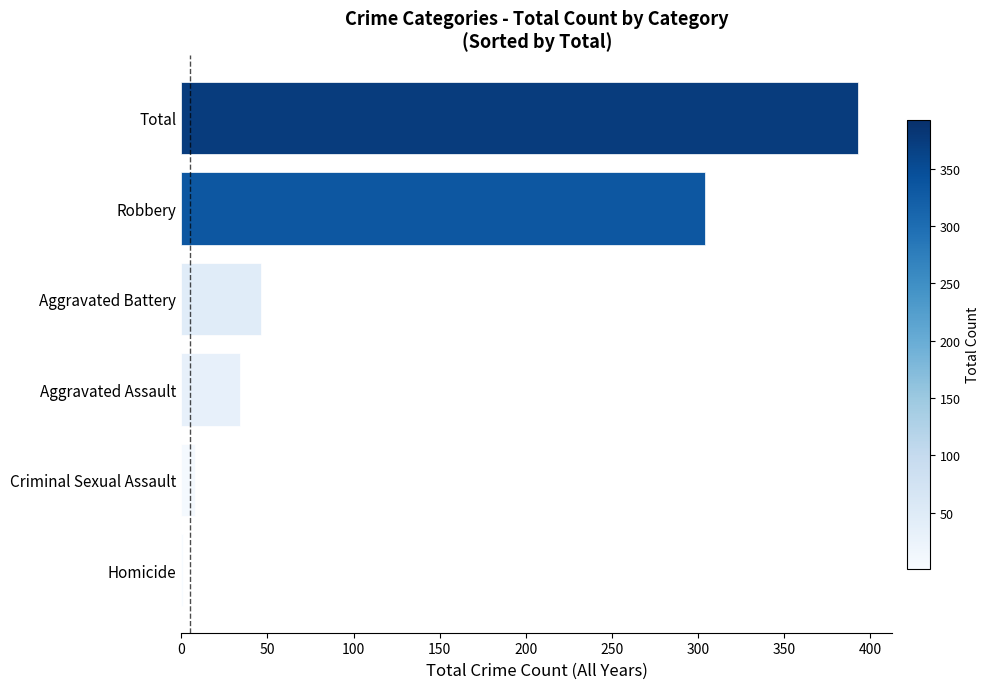

Reading bottom to top, extract all data points from this chart.

Homicide=1	Criminal Sexual Assault=8	Aggravated Assault=34	Aggravated Battery=46	Robbery=304	Total=393